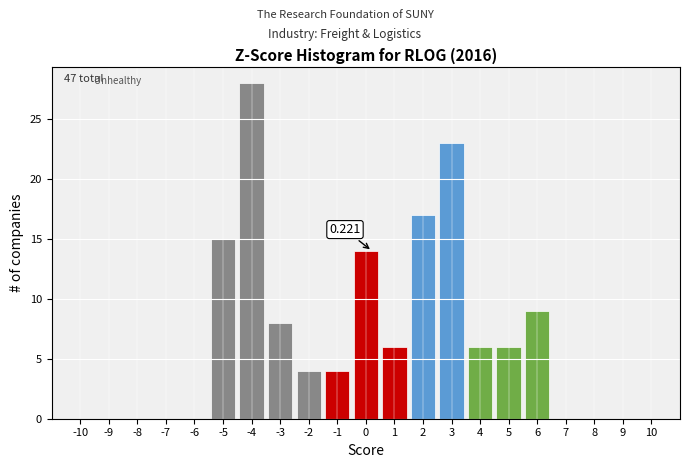

Which range on the x-axis has the tallest bar?

-4.5 to -3.5